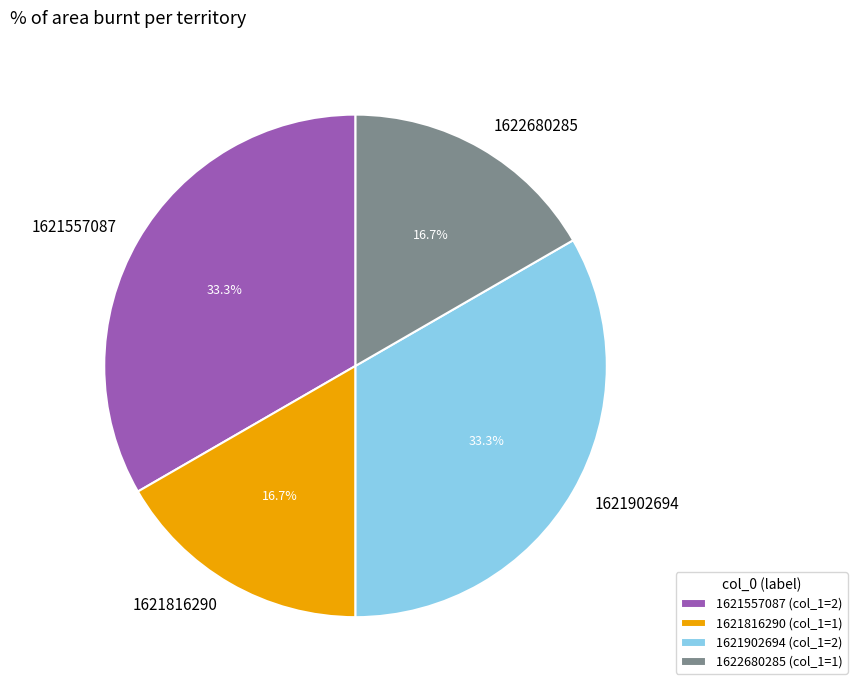

How many segments does this pie chart have?

4